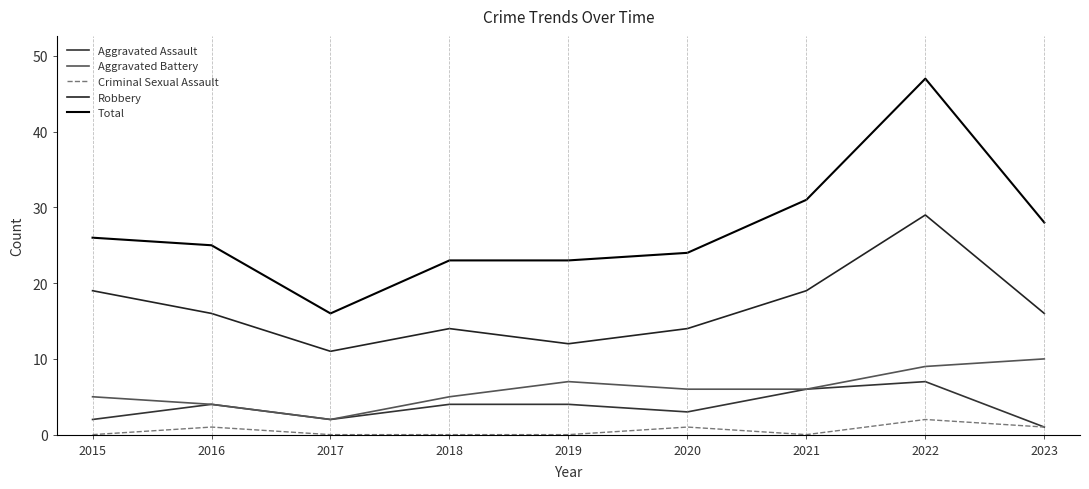

At which category does Aggravated Assault reach its first local peak?

2016